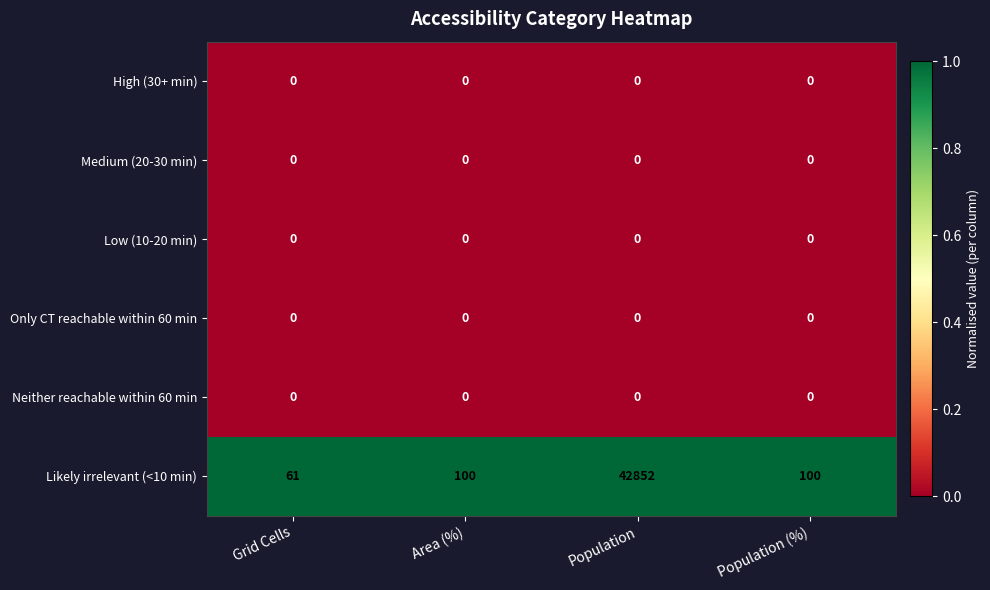

At which category is the sum across all series the highest?

Population